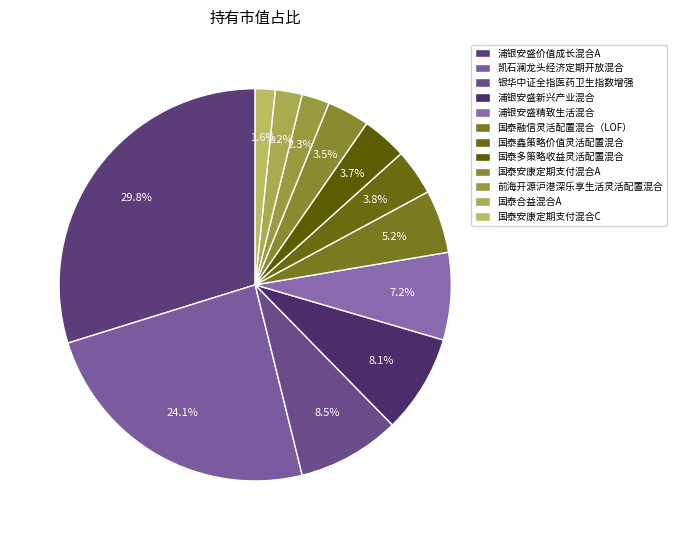

Which category has the biggest portion of the pie?

浦银安盛价值成长混合A